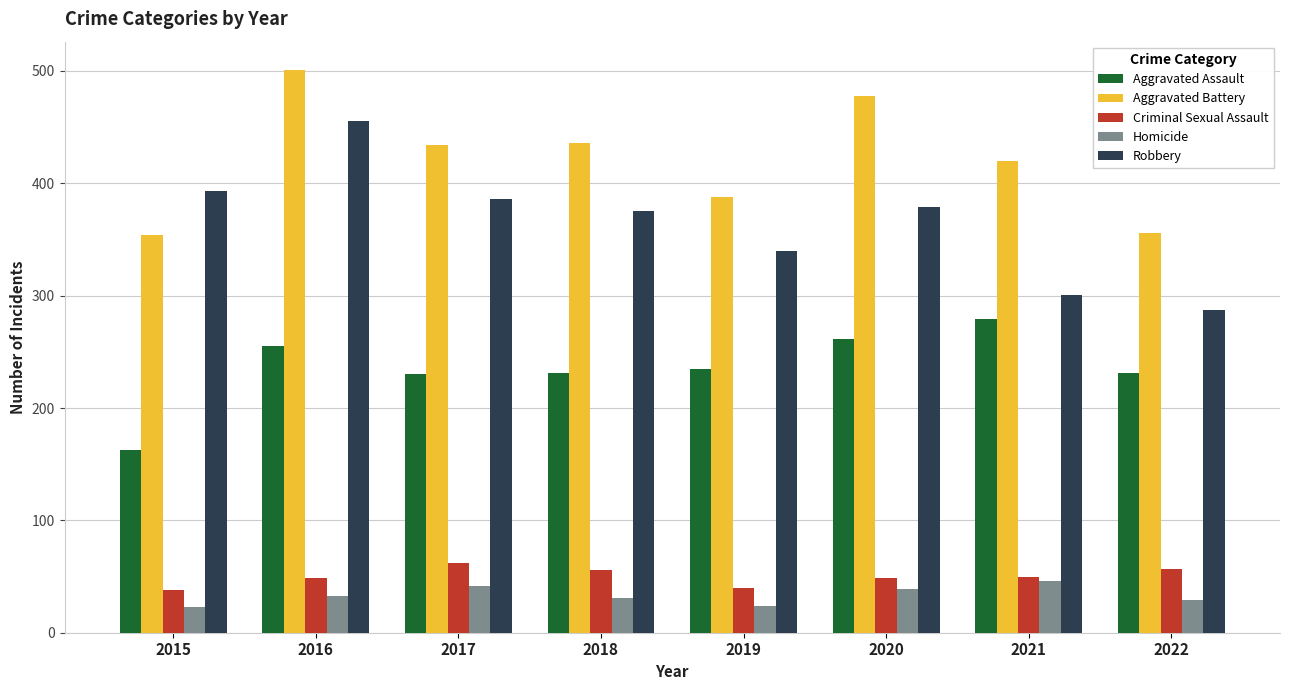

The value of Robbery at 2021 is 301. True or false?

True